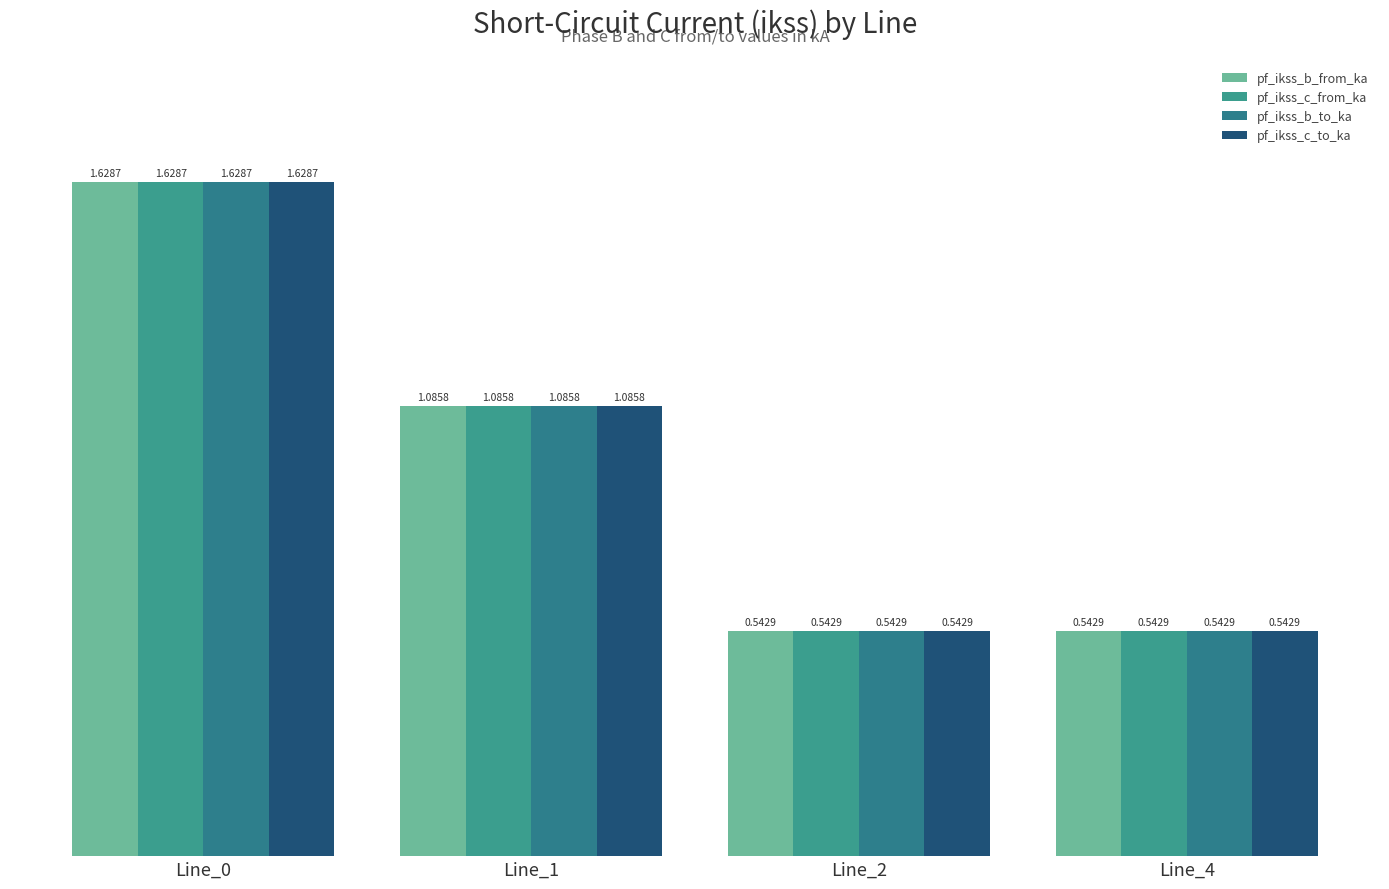

How many bars are there in each group?

4